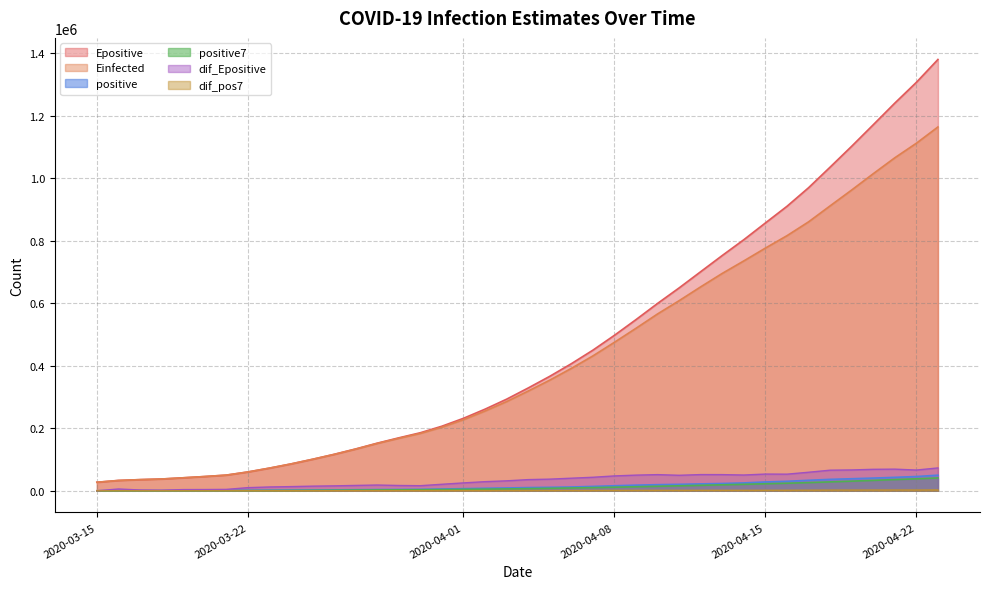

The positive7 series shows 5324.5 at 2020-03-29. True or false?

False